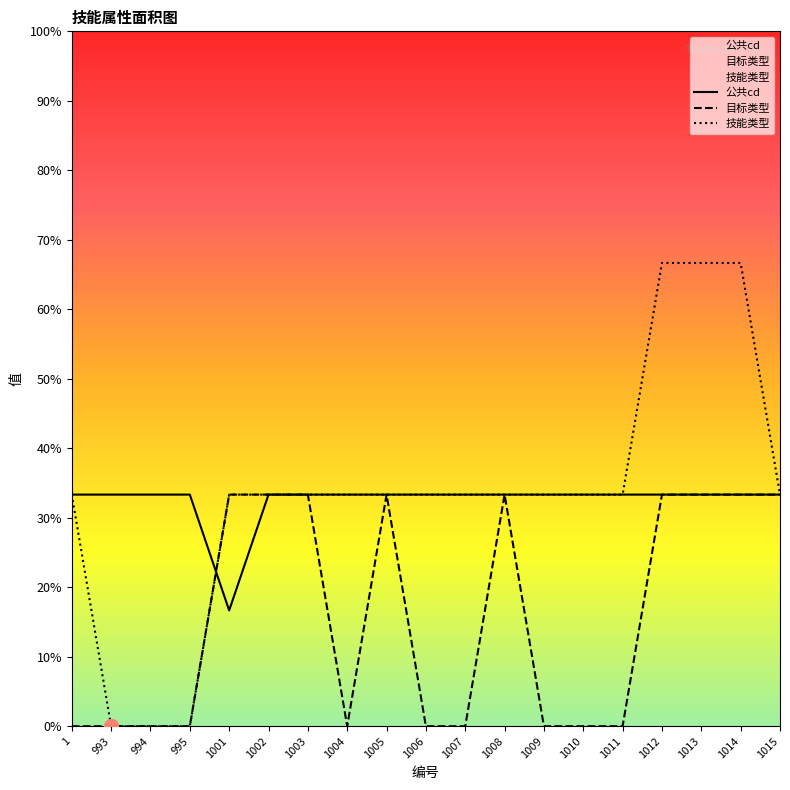

What is the approximate value of 技能类型 at 1008?

1.0